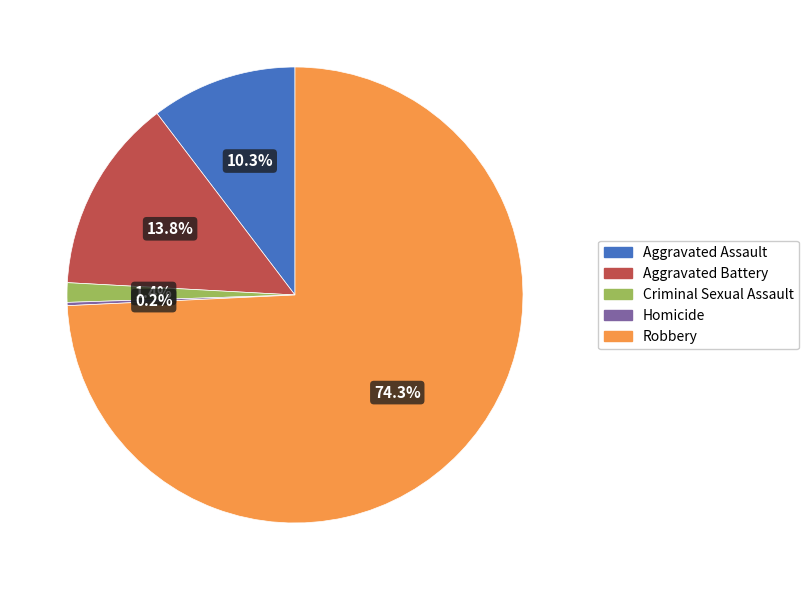

To the nearest percent, what percentage of the pie is Aggravated Battery?

14%